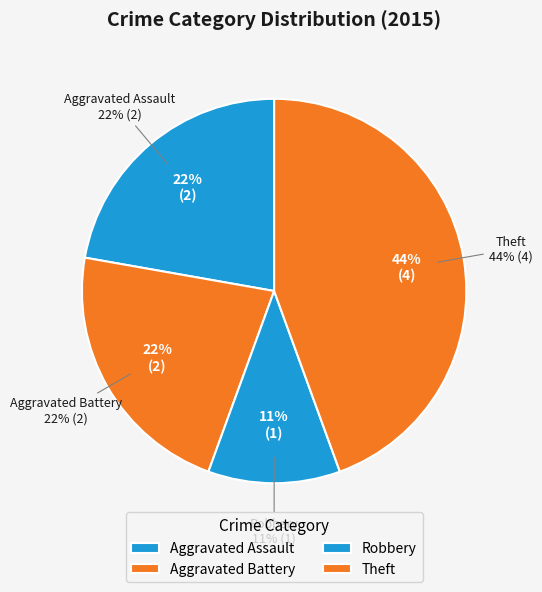

The Aggravated Assault slice represents 1% of the pie. True or false?

False